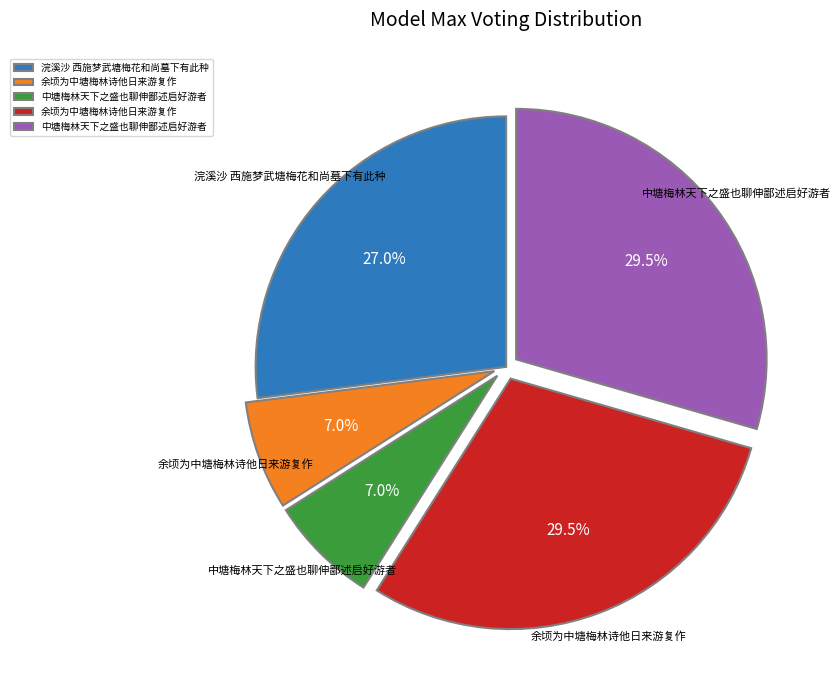

Is there any slice that represents more than half of the pie?

No